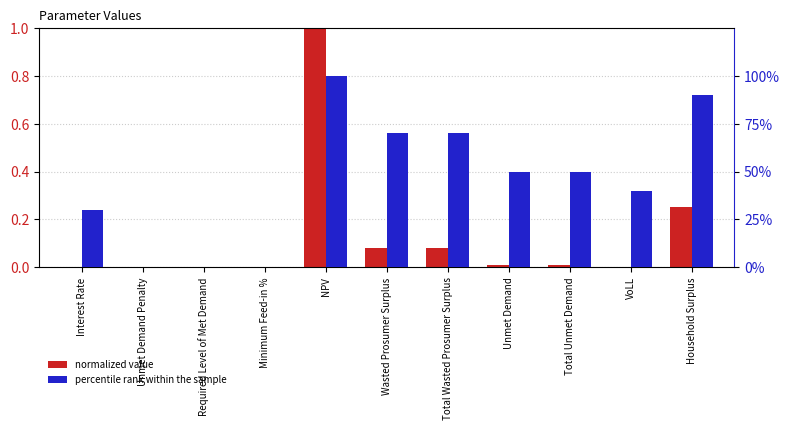

What is the label of the 1st bar from the right?

Household Surplus